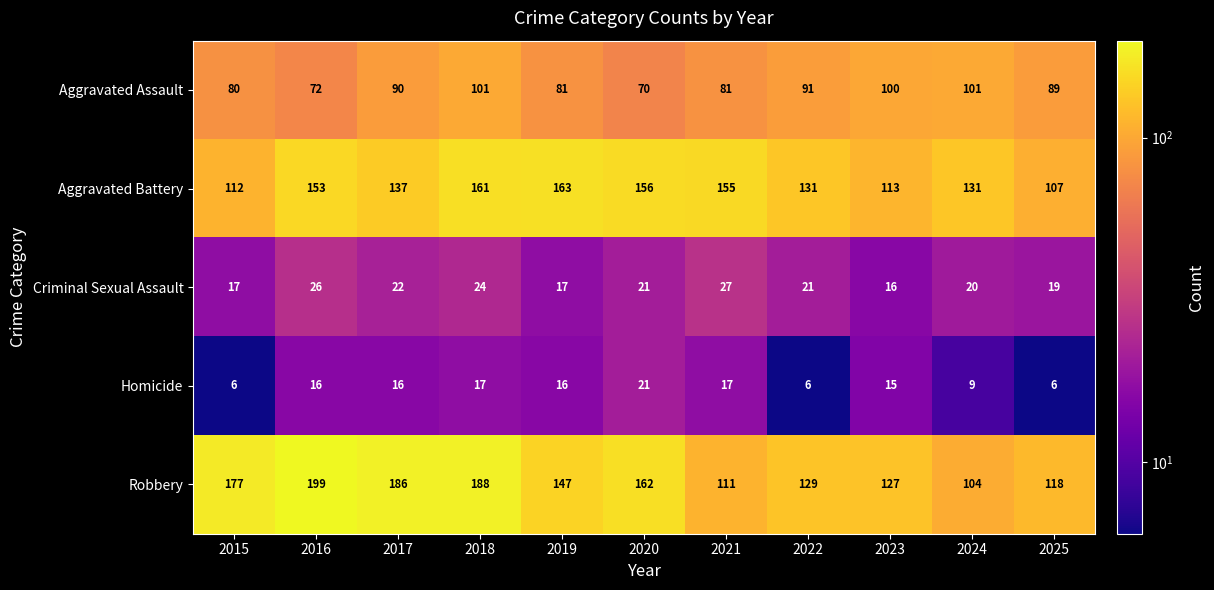

What is the maximum value for Criminal Sexual Assault?

27